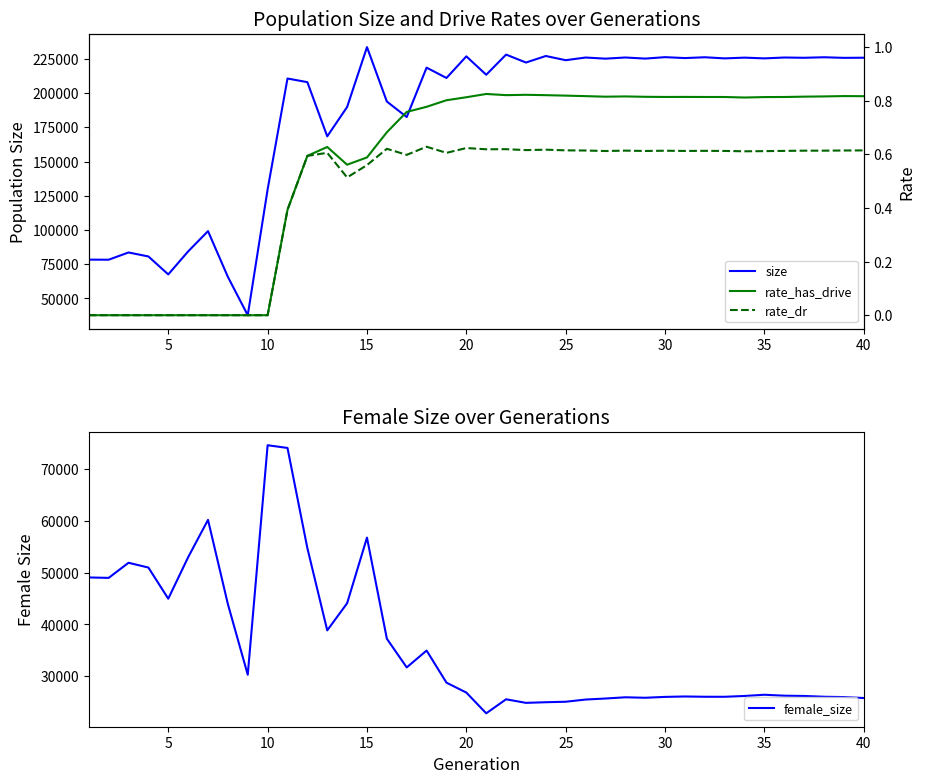

The value of size at 35 is 401954. True or false?

False